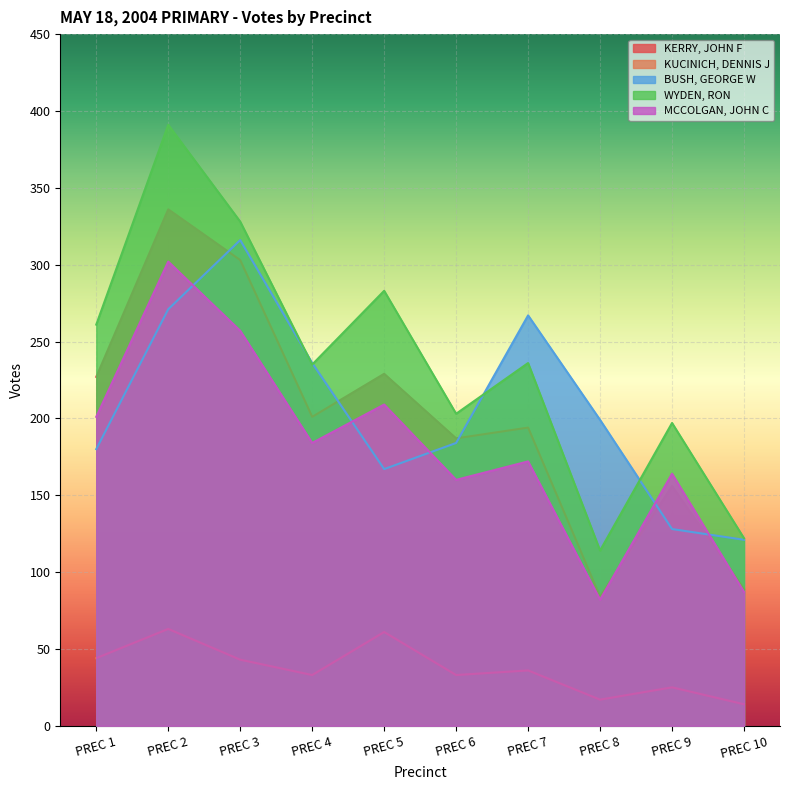

The value of MCCOLGAN, JOHN C at PREC 10 is 146. True or false?

False